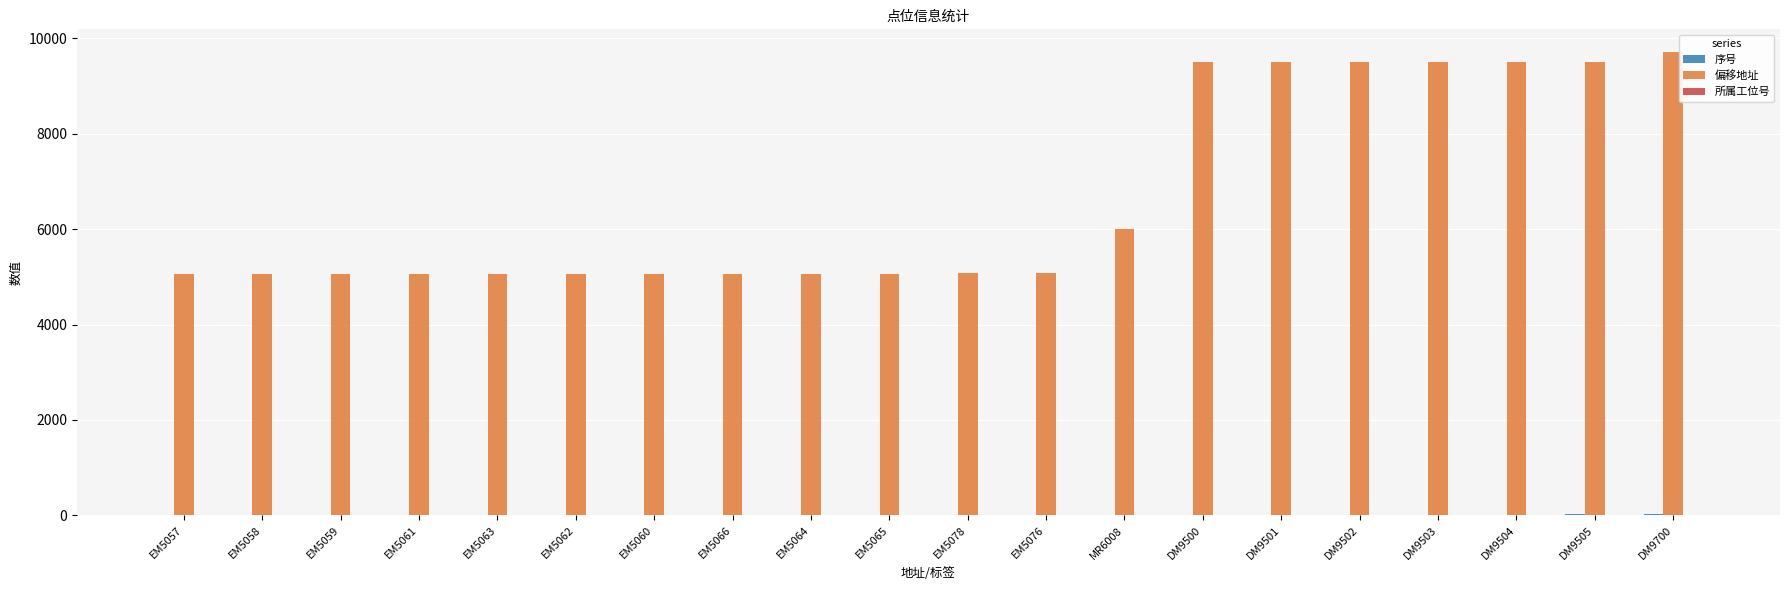

Which series has the largest total across all categories?

偏移地址